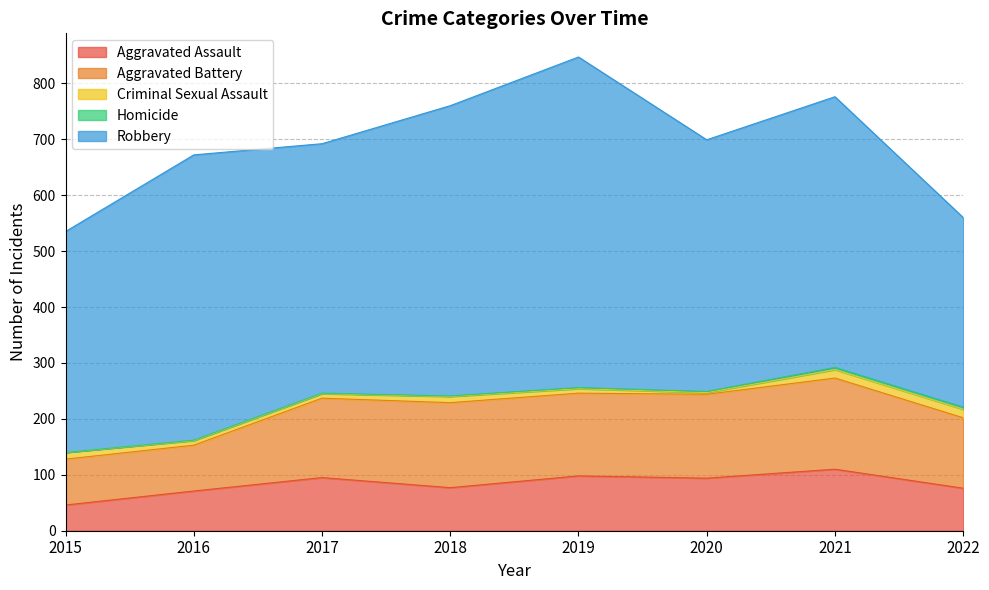

Reading left to right, list all the values displayed in this chart.

Aggravated Assault: 2015=46	2016=71	2017=95	2018=77	2019=98	2020=94	2021=110	2022=76
Aggravated Battery: 2015=82	2016=82	2017=142	2018=152	2019=148	2020=150	2021=163	2022=126
Criminal Sexual Assault: 2015=12	2016=8	2017=8	2018=11	2019=8	2020=3	2021=15	2022=15
Homicide: 2015=0	2016=1	2017=1	2018=1	2019=2	2020=2	2021=4	2022=4
Robbery: 2015=395	2016=510	2017=446	2018=519	2019=591	2020=450	2021=484	2022=339